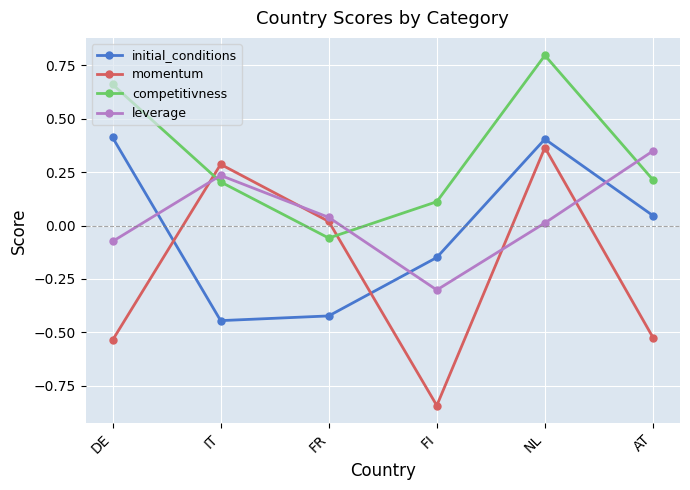

In momentum, how many points are lower than both neighbors (excluding endpoints)?

1